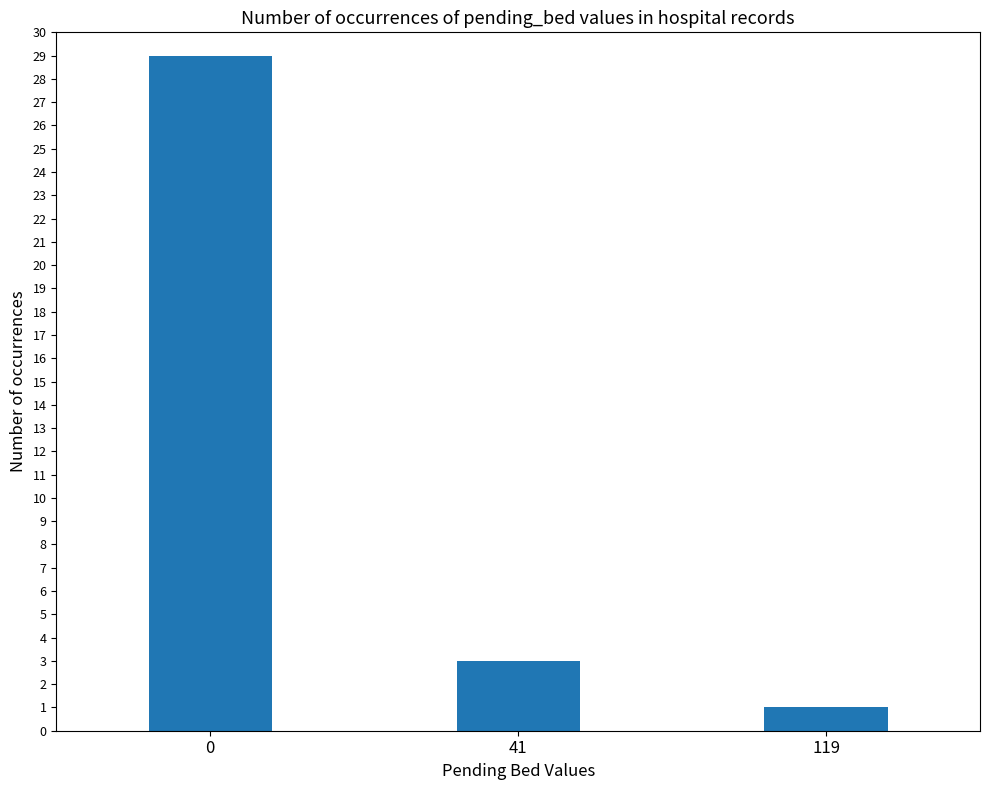

What is the difference between the second highest and minimum values?

2